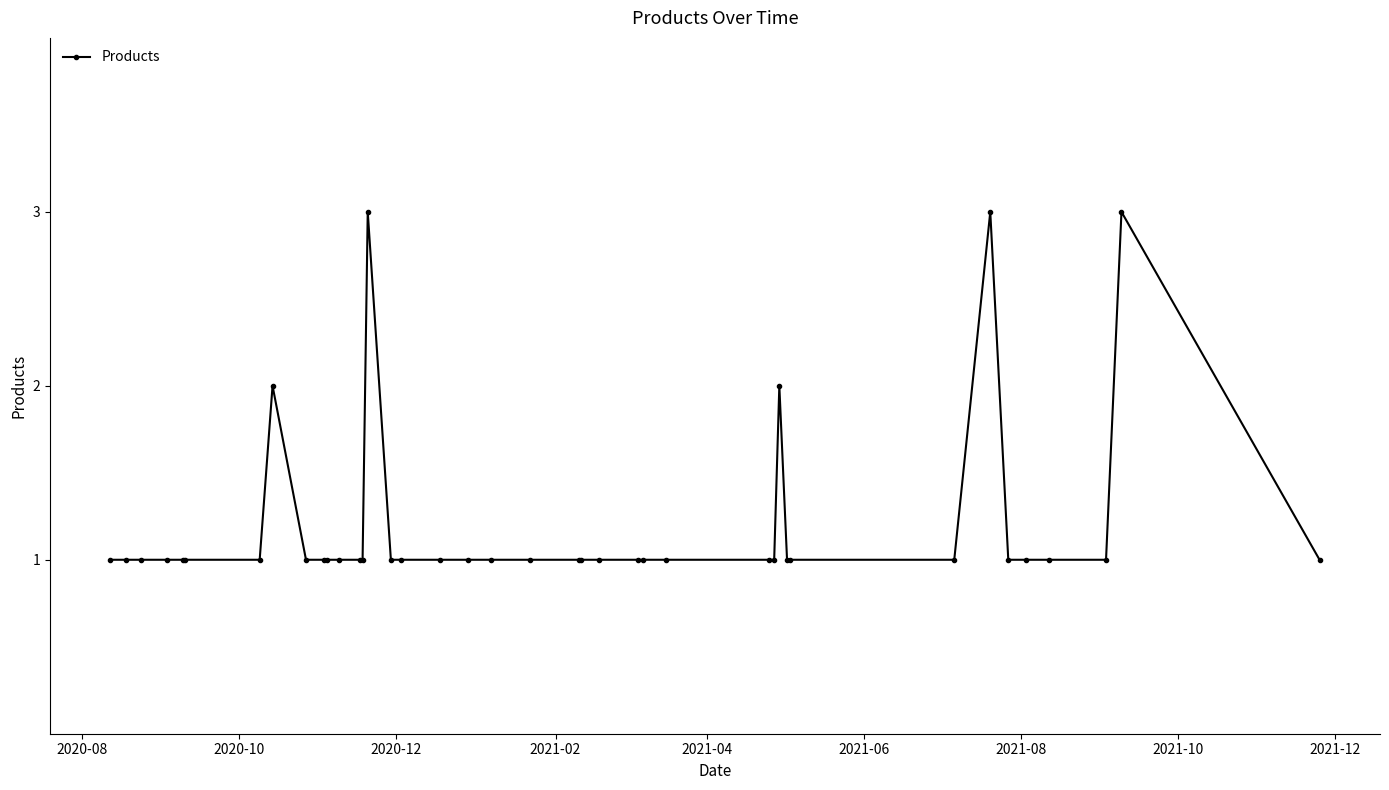

What is the sum of all values?

48